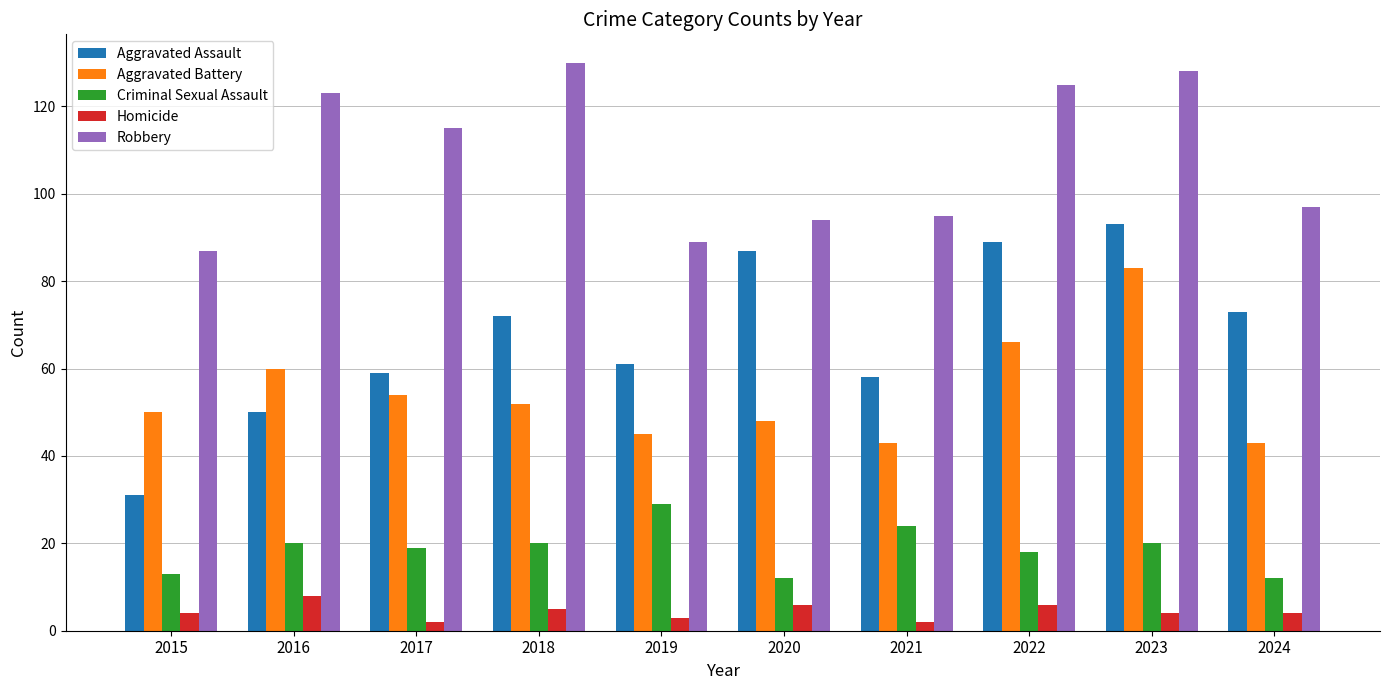

Reading left to right, transcribe all the data shown in this chart.

Aggravated Assault: 2015=31	2016=50	2017=59	2018=72	2019=61	2020=87	2021=58	2022=89	2023=93	2024=73
Aggravated Battery: 2015=50	2016=60	2017=54	2018=52	2019=45	2020=48	2021=43	2022=66	2023=83	2024=43
Criminal Sexual Assault: 2015=13	2016=20	2017=19	2018=20	2019=29	2020=12	2021=24	2022=18	2023=20	2024=12
Homicide: 2015=4	2016=8	2017=2	2018=5	2019=3	2020=6	2021=2	2022=6	2023=4	2024=4
Robbery: 2015=87	2016=123	2017=115	2018=130	2019=89	2020=94	2021=95	2022=125	2023=128	2024=97